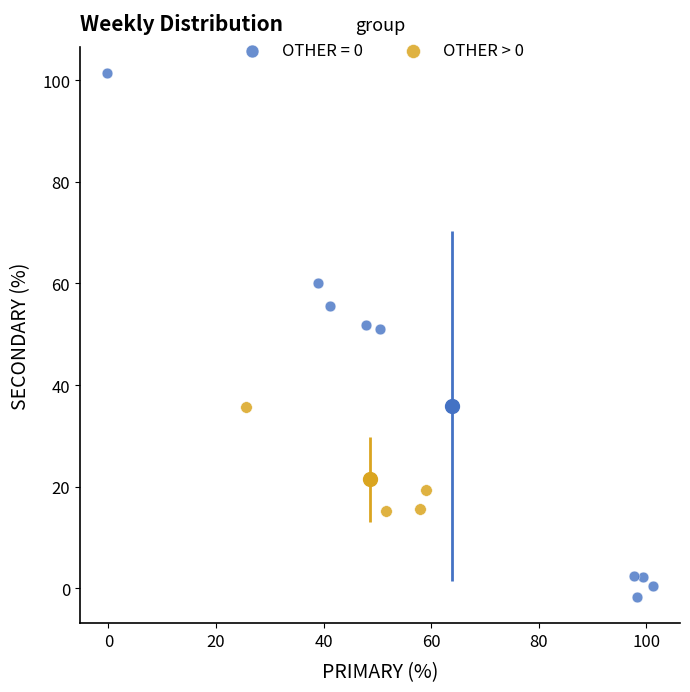

Which series has the widest spread of Y values?

OTHER = 0